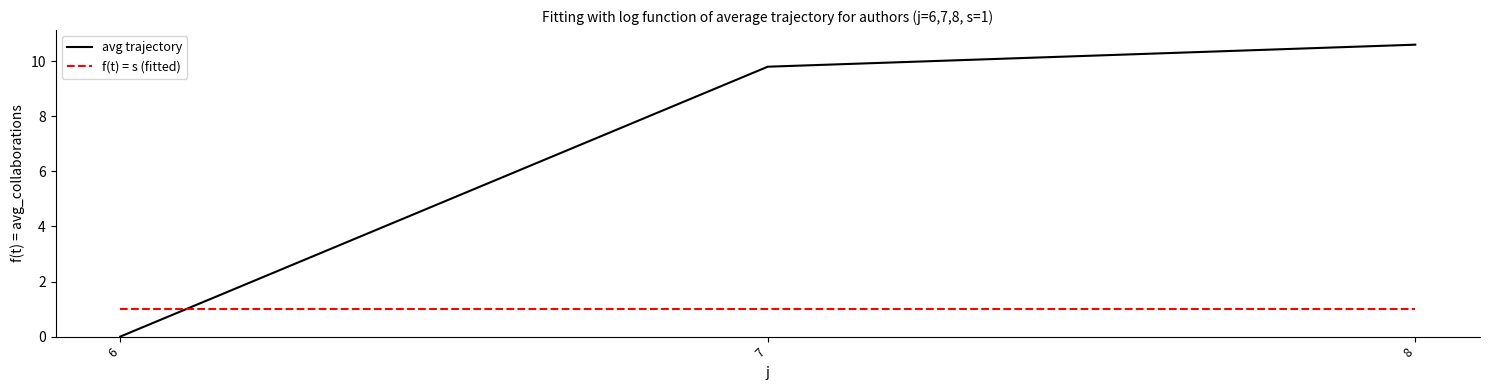

Rank the series at 8 from highest to lowest value.

avg trajectory, f(t) = s (fitted)